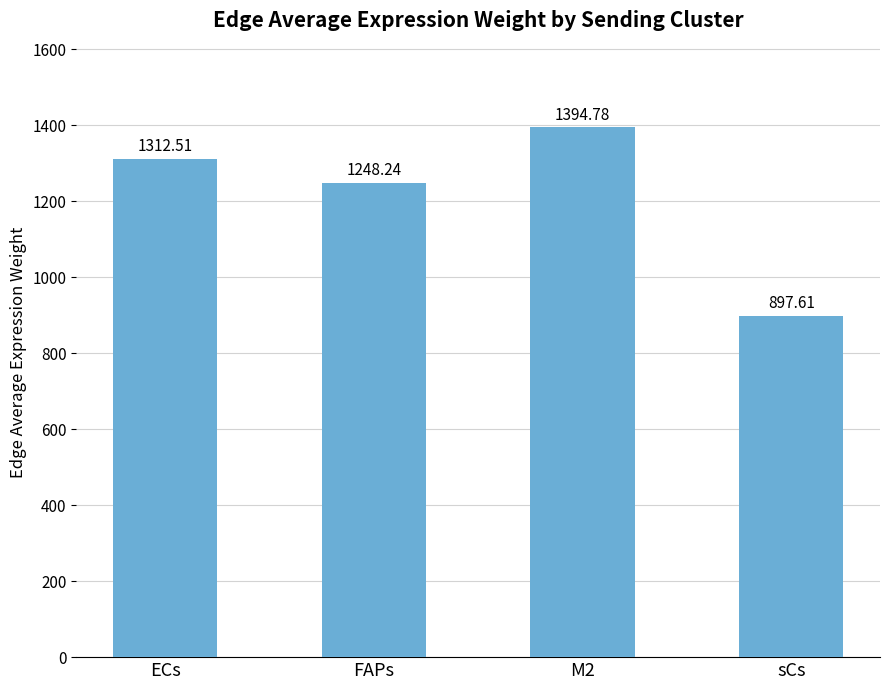

What is the label of the 1st bar from the right?

sCs